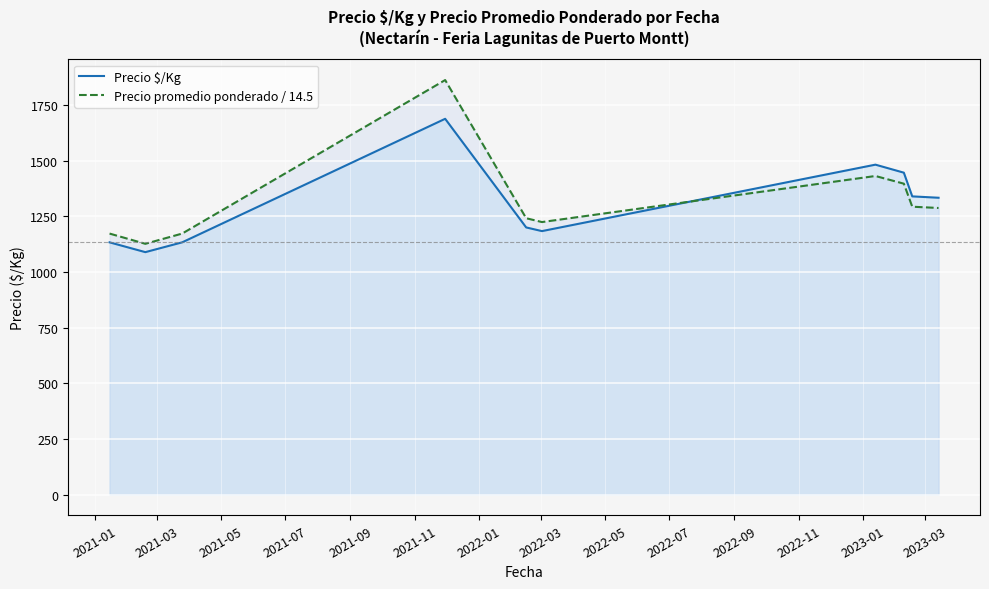

Rank the series by their maximum value, from lowest to highest.

Precio $/Kg, Precio promedio ponderado / 14.5